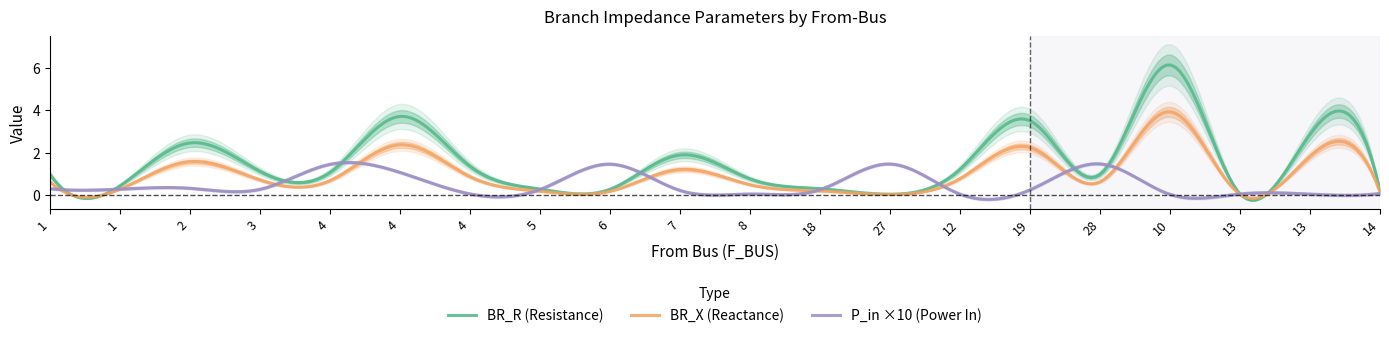

True or false: BR_R has a value of 0.2 at 1.

False